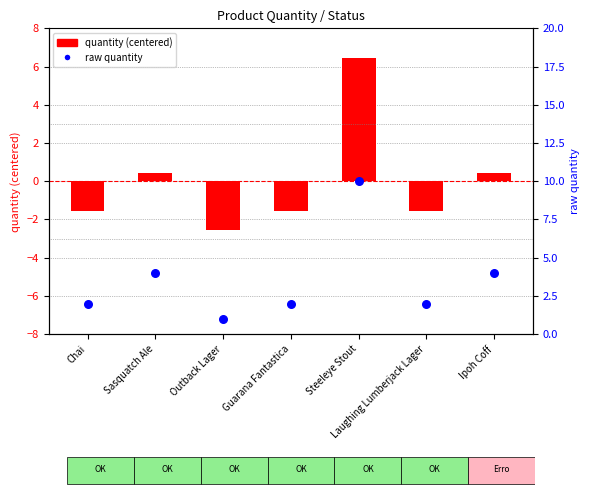

What are all the series names shown in the legend?

quantity (centered), raw quantity